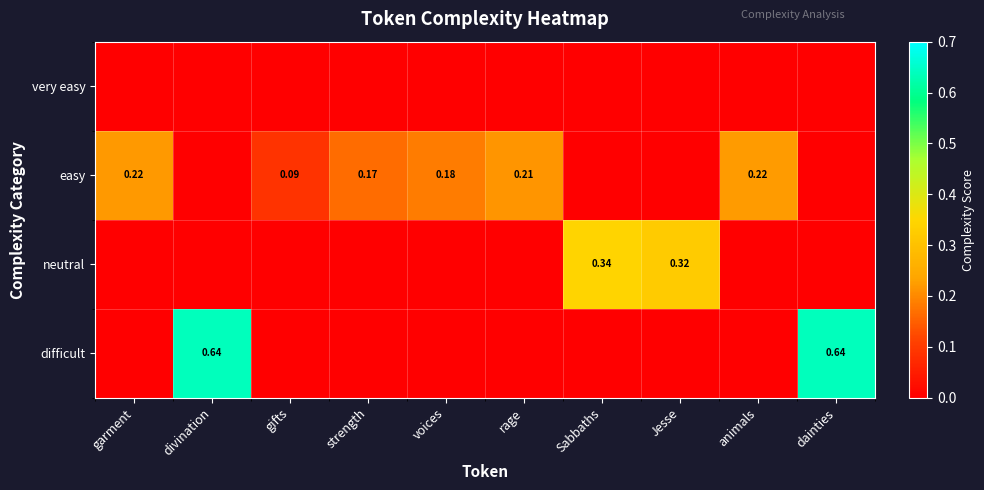

What is the maximum value for neutral?

0.3